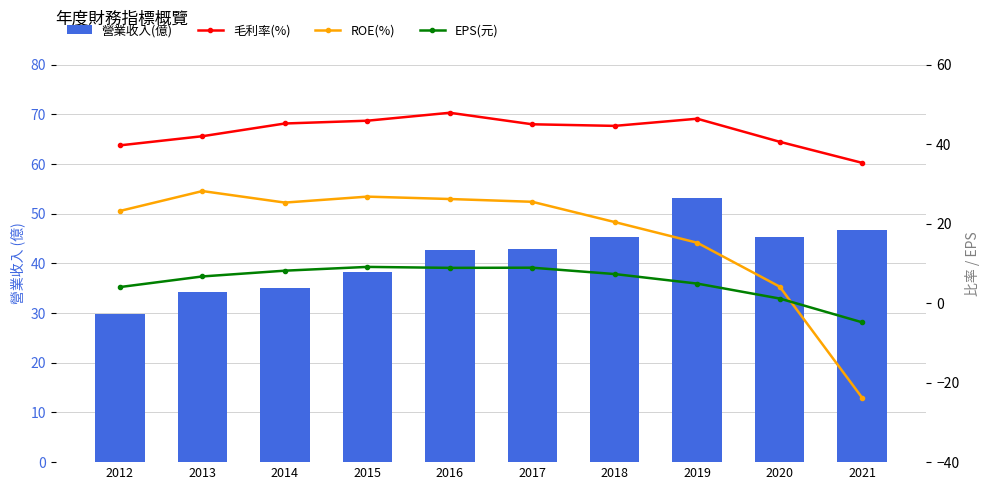

Reading left to right, list all the values displayed in this chart.

營業收入(億): 2012=29.8	2013=34.3	2014=35.1	2015=38.2	2016=42.6	2017=42.8	2018=45.4	2019=53.2	2020=45.4	2021=46.8
毛利率(%): 2012=39.7	2013=42.0	2014=45.2	2015=45.9	2016=47.9	2017=45.0	2018=44.6	2019=46.4	2020=40.6	2021=35.3
ROE(%): 2012=23.2	2013=28.2	2014=25.3	2015=26.8	2016=26.2	2017=25.5	2018=20.4	2019=15.2	2020=4.2	2021=-23.8
EPS(元): 2012=4.0	2013=6.7	2014=8.2	2015=9.1	2016=8.9	2017=8.9	2018=7.3	2019=4.9	2020=1.2	2021=-4.8